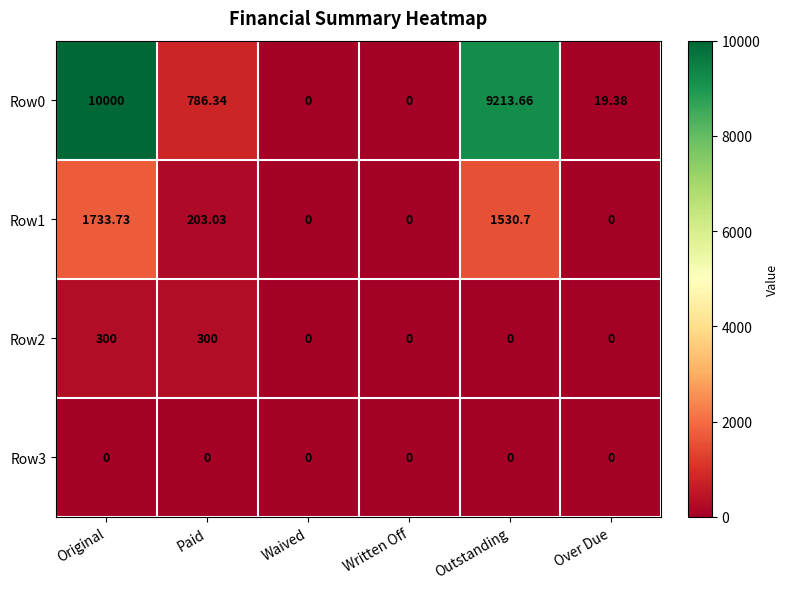

Rank the series by their maximum value, from lowest to highest.

Row3, Row2, Row1, Row0